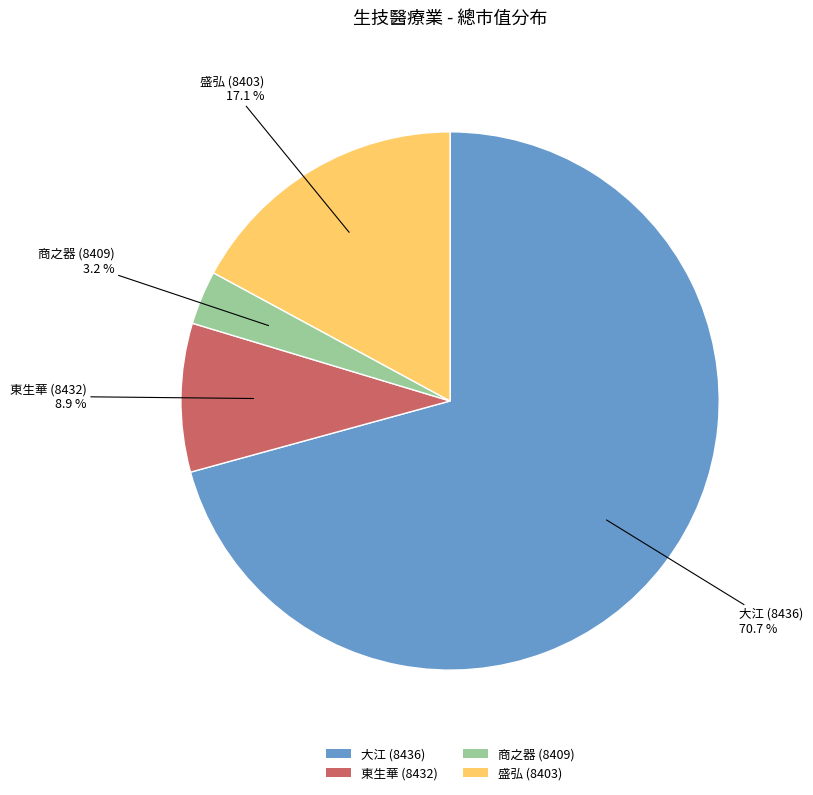

Combined, do 東生華 (8432) and 商之器 (8409) account for over 50%?

No